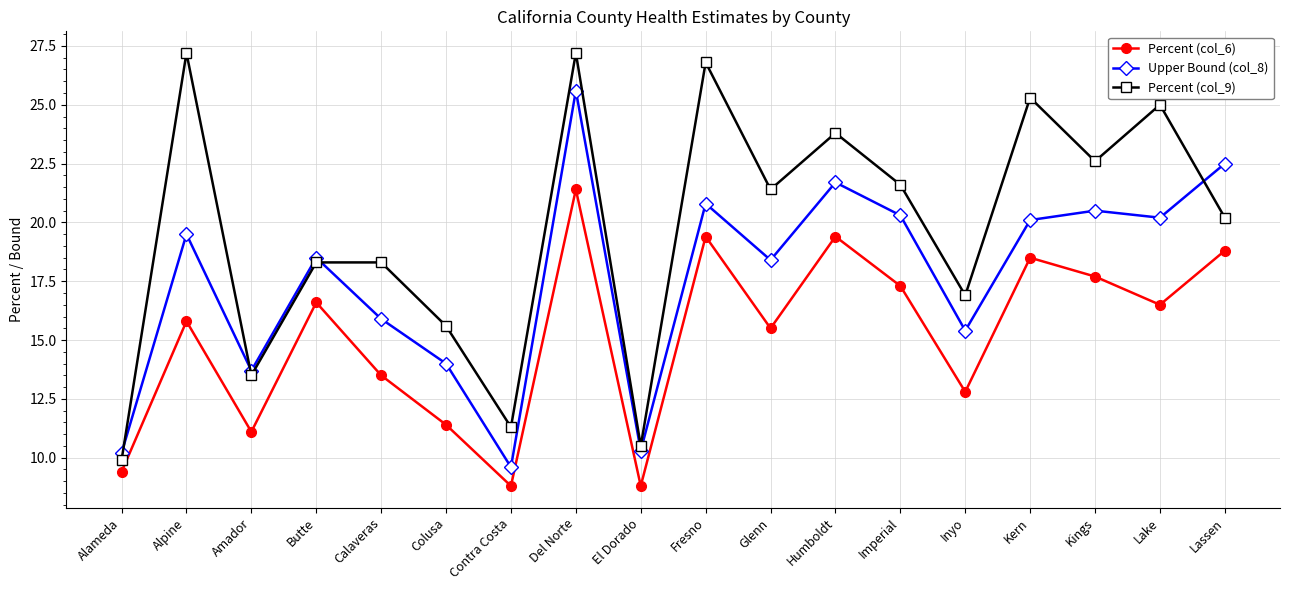

Which series changed the most between Fresno and Glenn?

Percent (col_9)